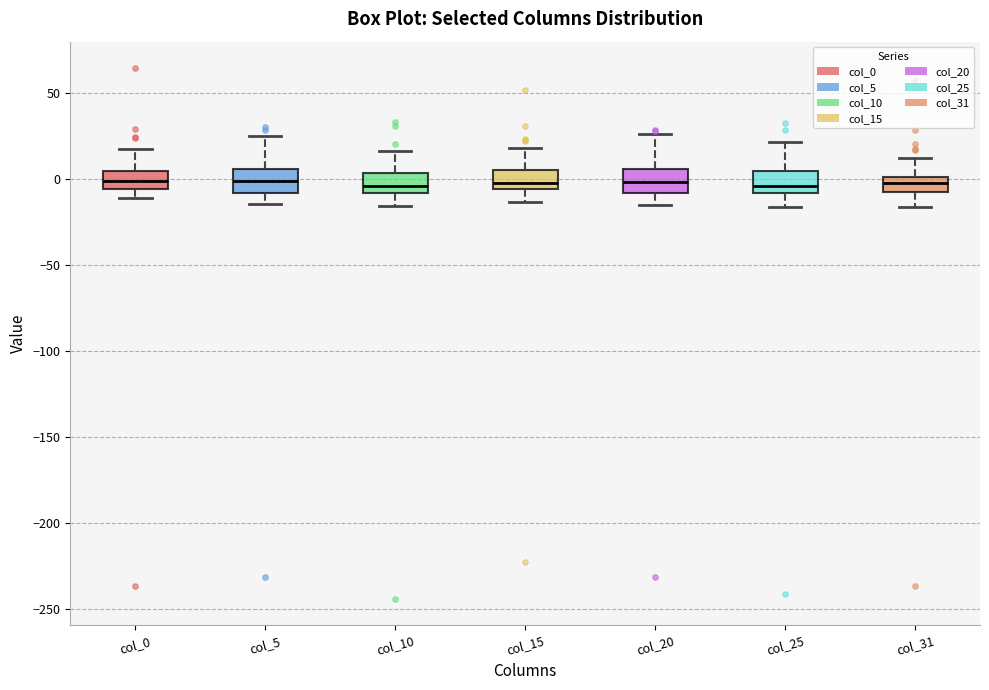

Reading left to right, read every box against the y-axis: the position of its median line, the range the box covers, and the ends of its whiskers. The values are not printed on the chart, so give them approximately, as read against the axis.

col_0: median 0, box -5 to 5, whiskers -10 to 15
col_5: median 0, box -10 to 5, whiskers -15 to 25
col_10: median -5, box -10 to 5, whiskers -15 to 15
col_15: median 0, box -5 to 5, whiskers -15 to 20
col_20: median 0, box -10 to 5, whiskers -15 to 25
col_25: median -5, box -10 to 5, whiskers -15 to 20
col_31: median 0 (inside the box), box -5 to 0, whiskers -15 to 10